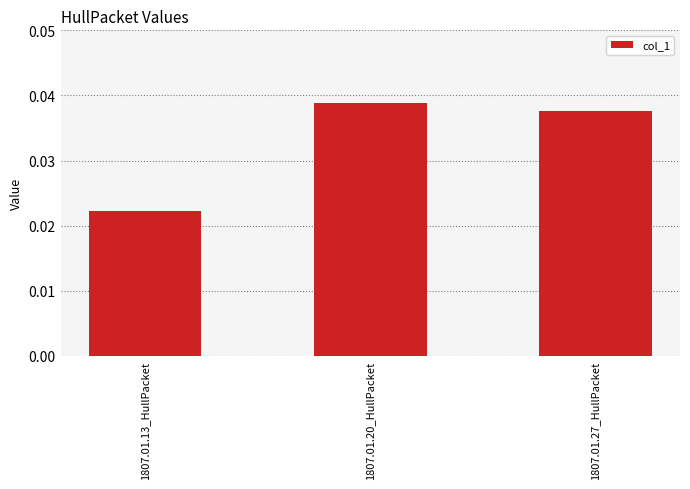

Which label corresponds to the smallest value in the chart?

1807.01.13_HullPacket